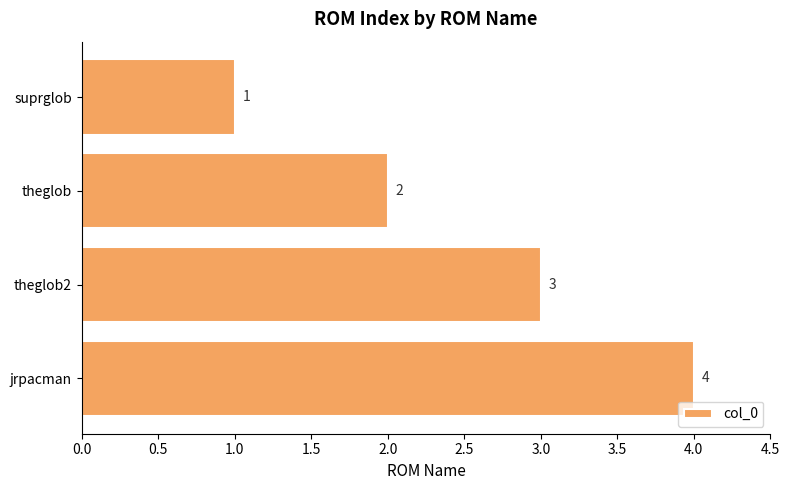

What is the value of the 3rd bar from the top?

3